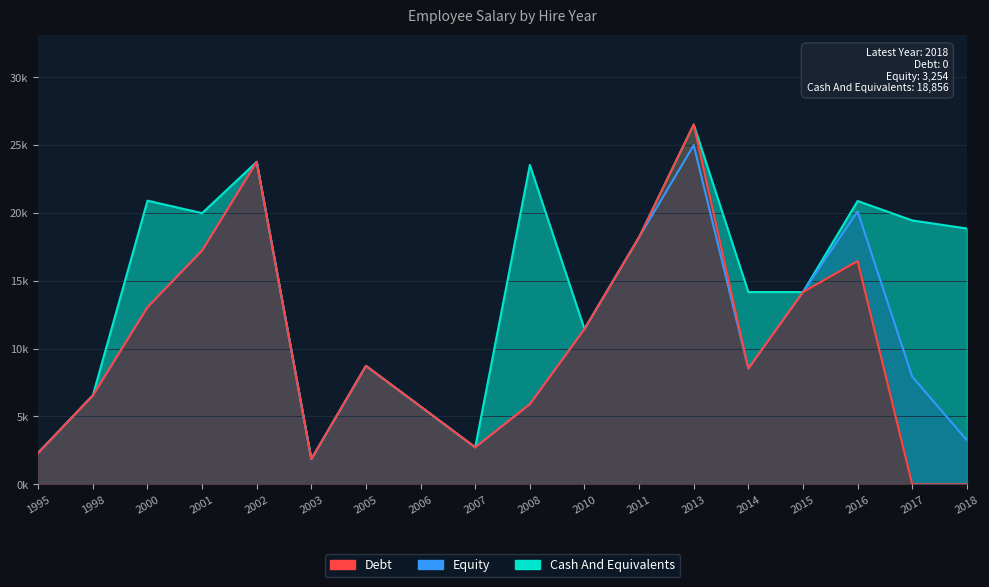

Which label corresponds to the largest value in the chart?

2013